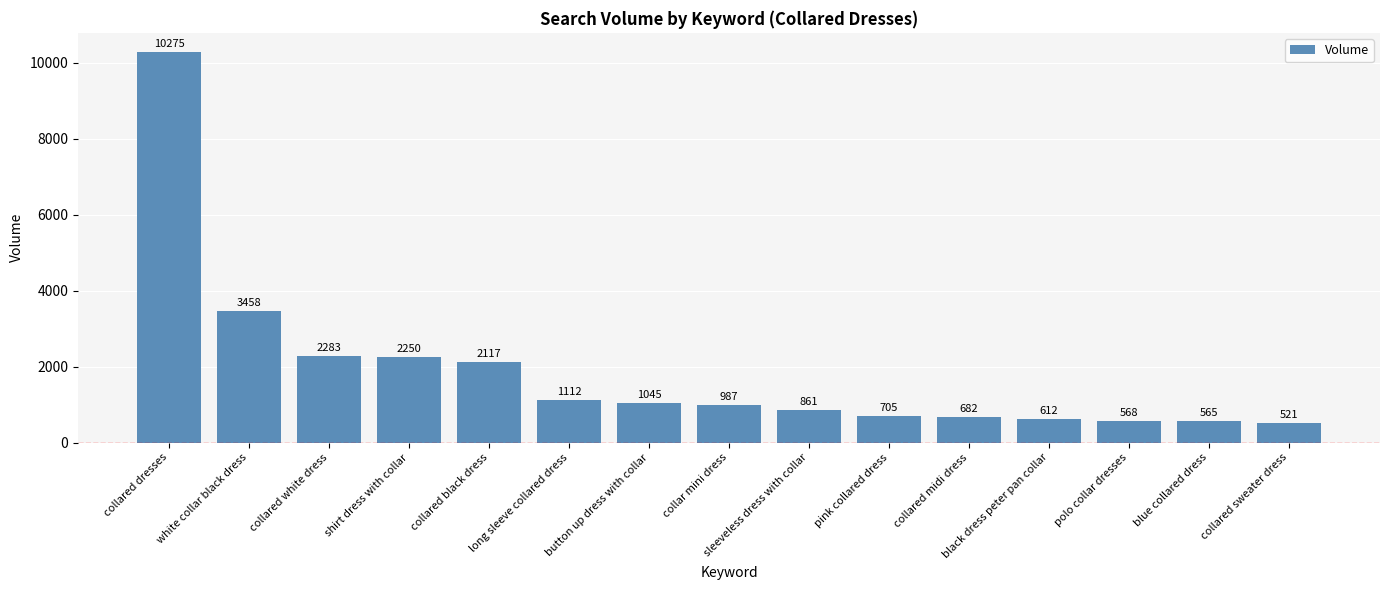

Are the bars grouped side by side (vs. stacked)?

No